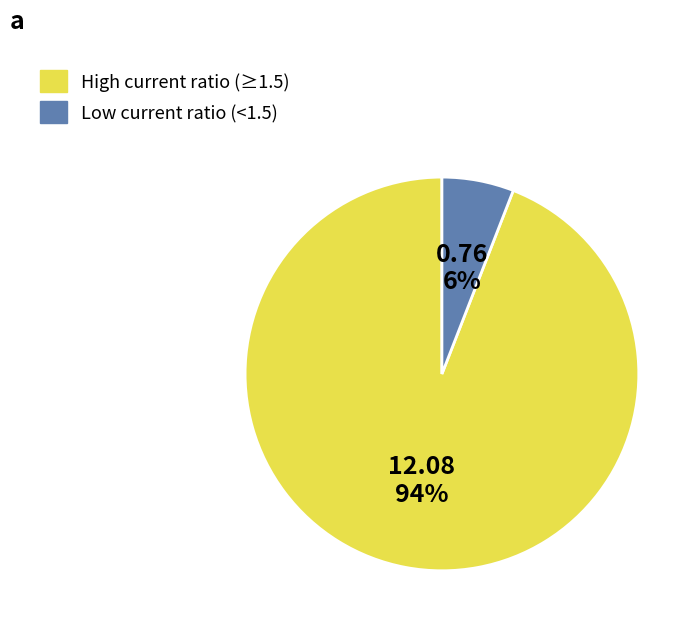

Does any single category account for the majority?

Yes